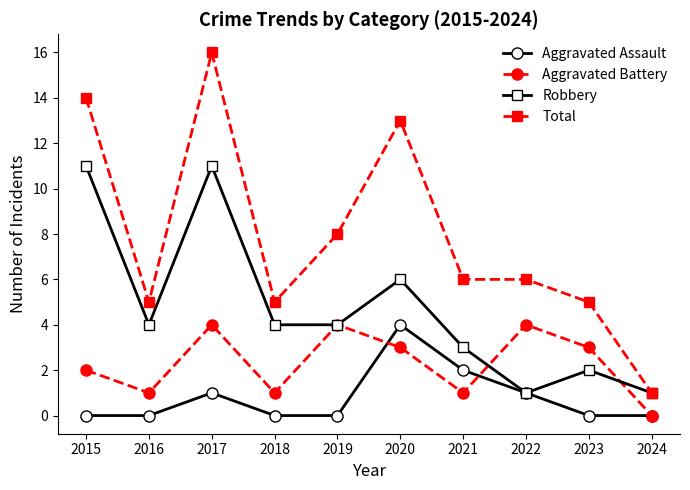

Rank the series by their average value, from lowest to highest.

Aggravated Assault, Aggravated Battery, Robbery, Total